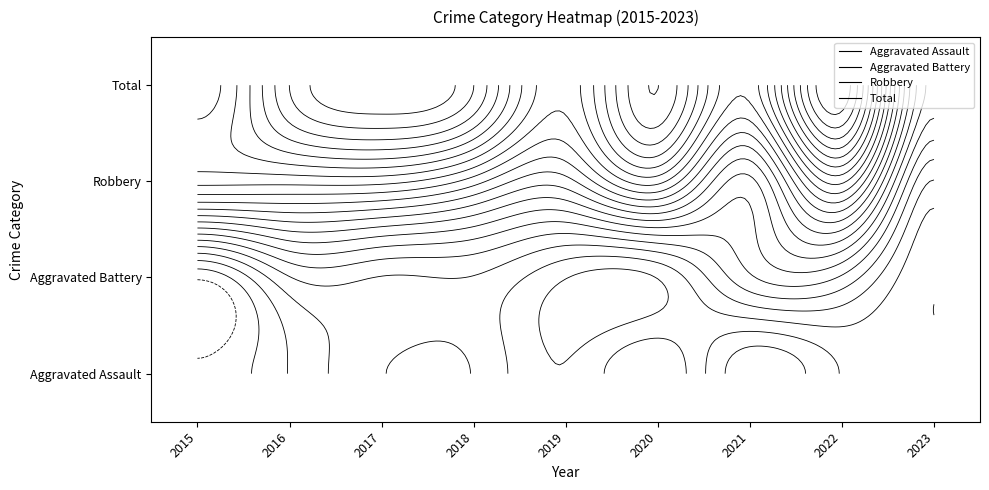

The value of Aggravated Assault at 2021 is 0. True or false?

True